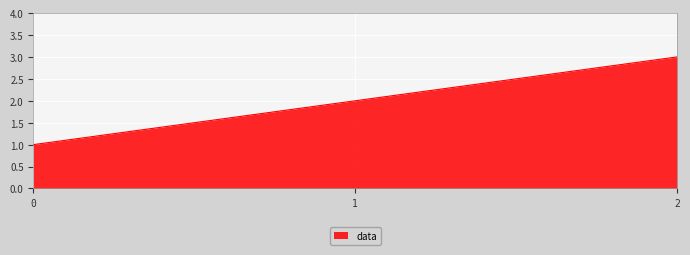

The value at 1 is 2. True or false?

True